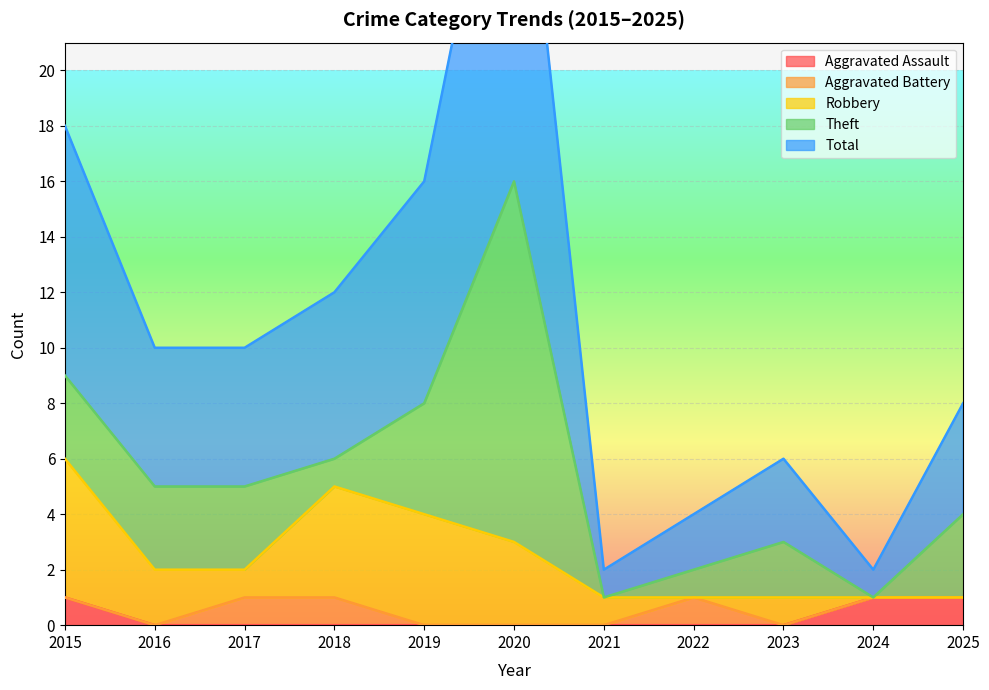

At which category is the sum across all series the highest?

2020